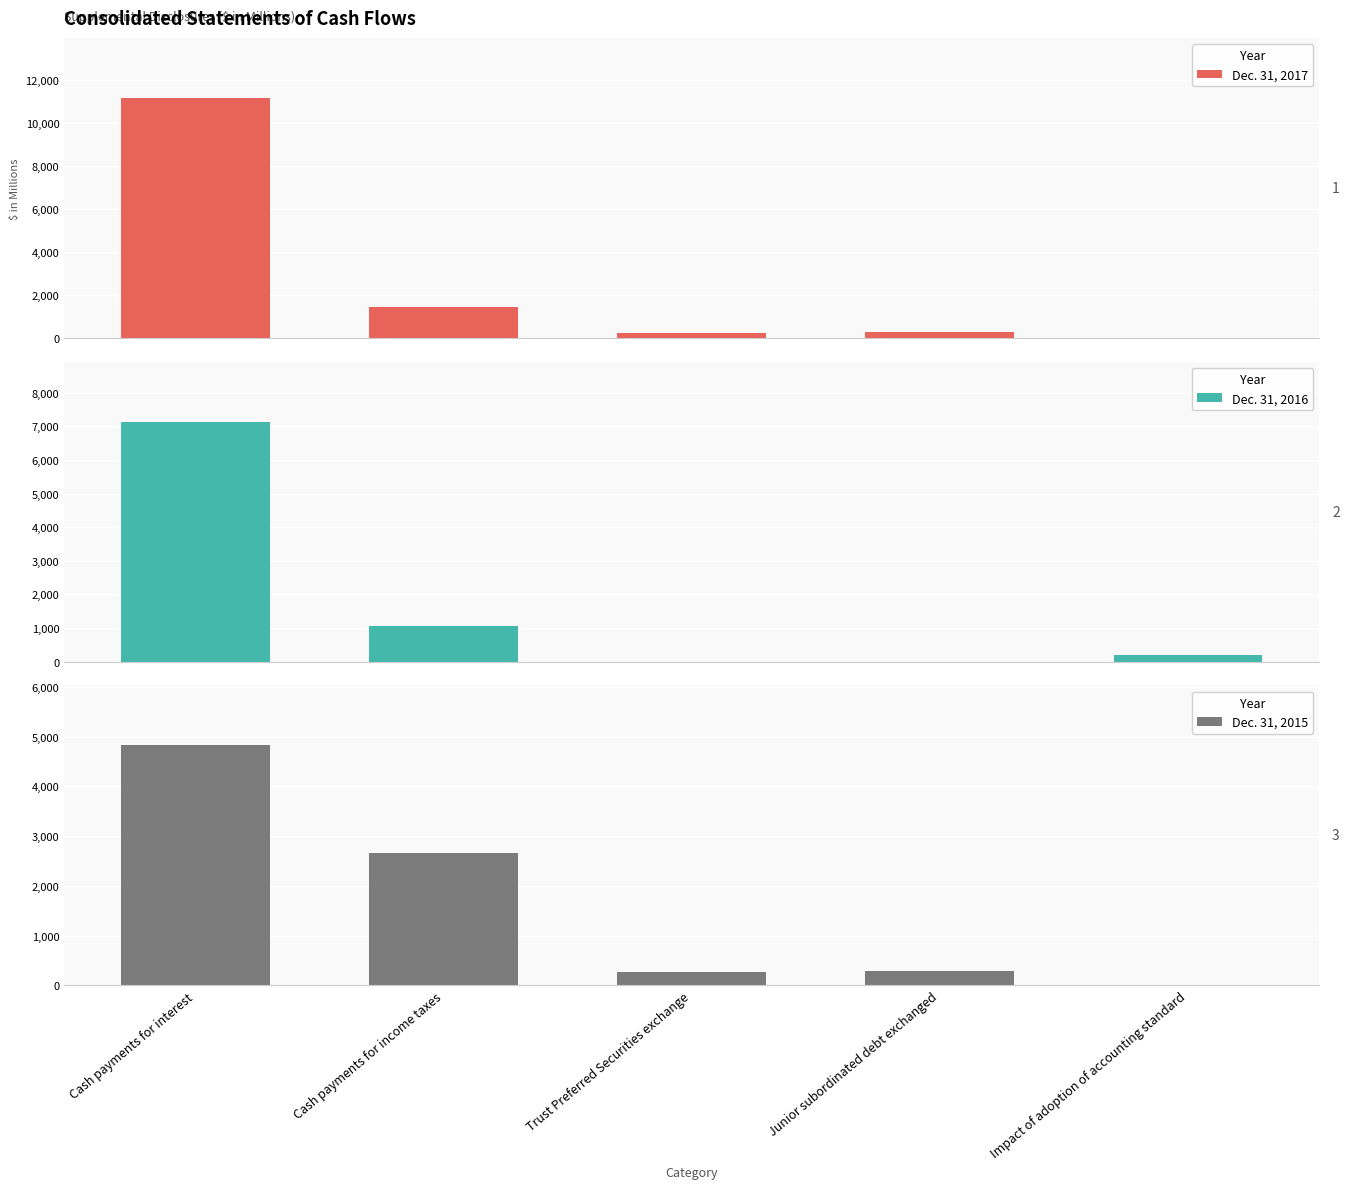

How many values in the Dec. 31, 2015 series exceed 296?

2